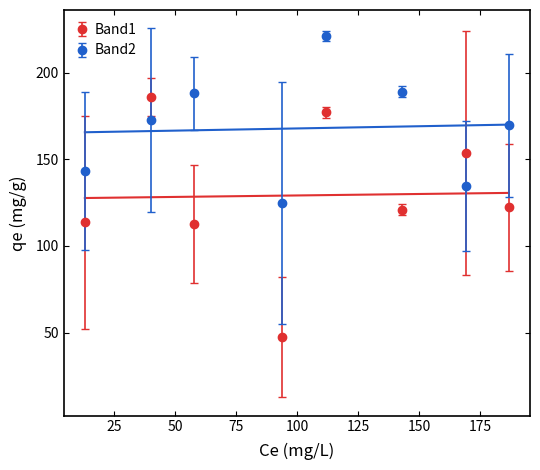

How many data points in Band2 are less than 172?

4